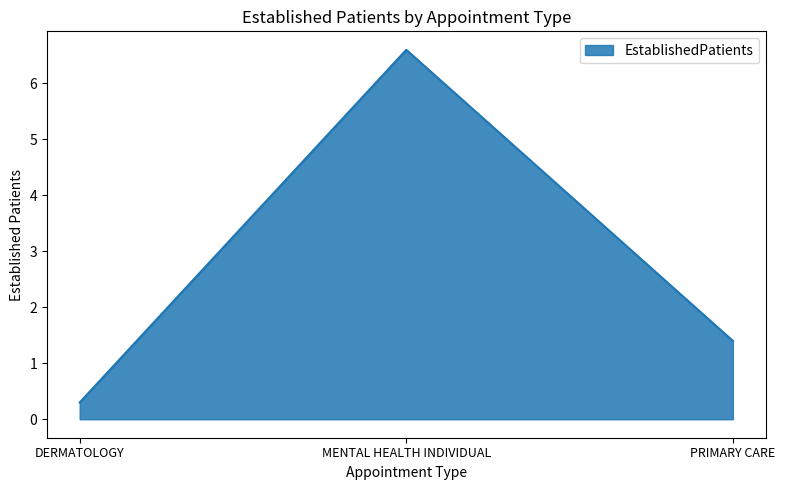

Between MENTAL HEALTH INDIVIDUAL and DERMATOLOGY, which is larger?

MENTAL HEALTH INDIVIDUAL